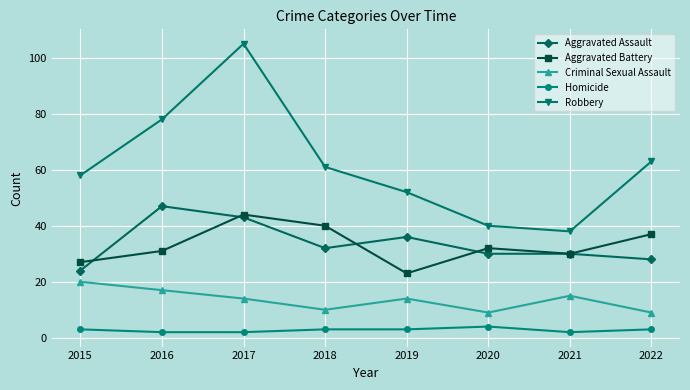

Reading left to right, extract all data points from this chart.

Aggravated Assault: 2015=24	2016=47	2017=43	2018=32	2019=36	2020=30	2021=30	2022=28
Aggravated Battery: 2015=27	2016=31	2017=44	2018=40	2019=23	2020=32	2021=30	2022=37
Criminal Sexual Assault: 2015=20	2016=17	2017=14	2018=10	2019=14	2020=9	2021=15	2022=9
Homicide: 2015=3	2016=2	2017=2	2018=3	2019=3	2020=4	2021=2	2022=3
Robbery: 2015=58	2016=78	2017=105	2018=61	2019=52	2020=40	2021=38	2022=63